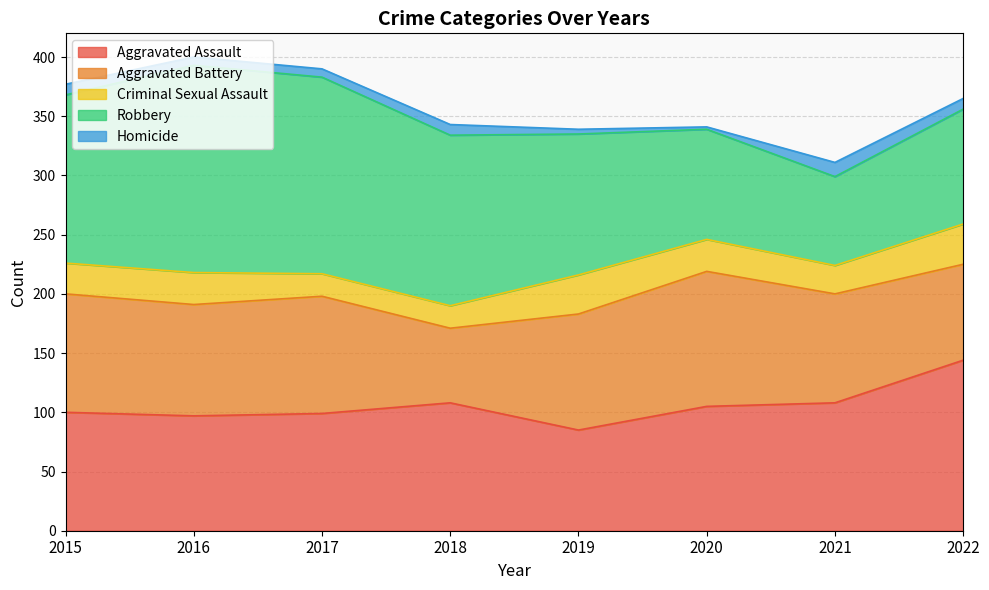

In Aggravated Battery, how many points are lower than both neighbors (excluding endpoints)?

2